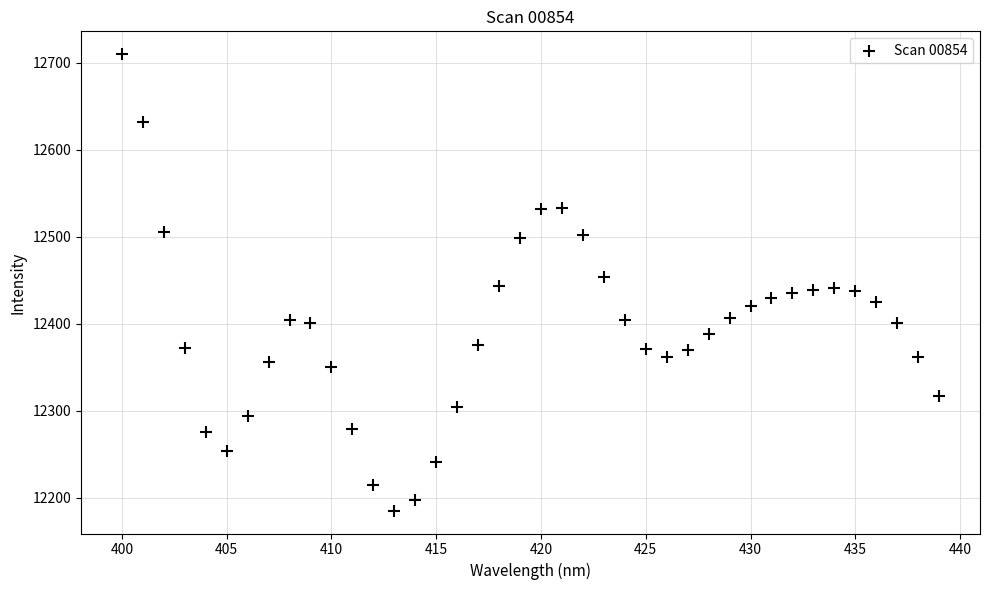

What is the range of Y values (max minus min)?

525.3